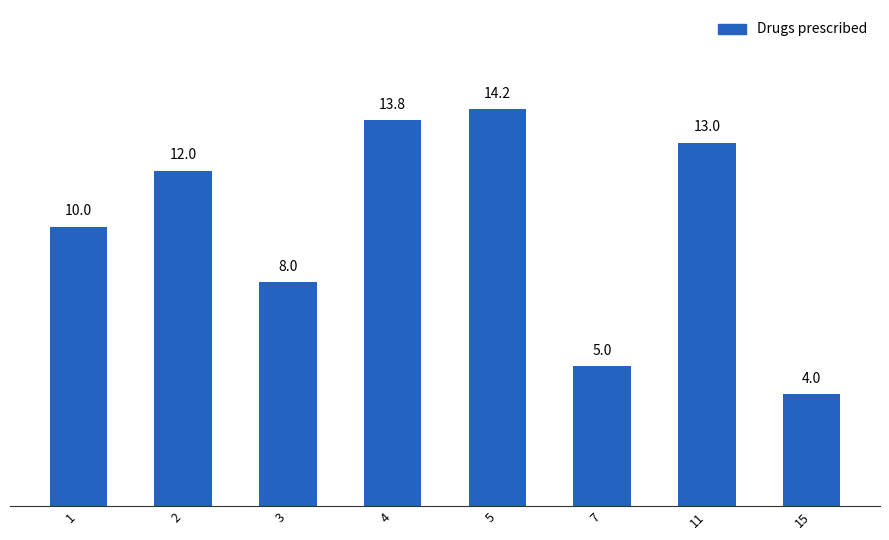

Are the bars horizontal?

No